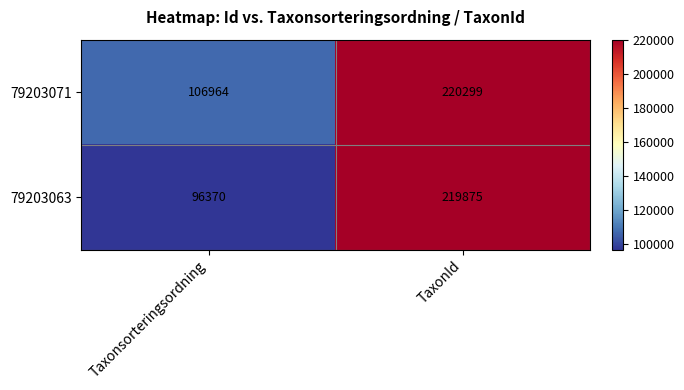

Which label corresponds to the largest value in the chart?

TaxonId